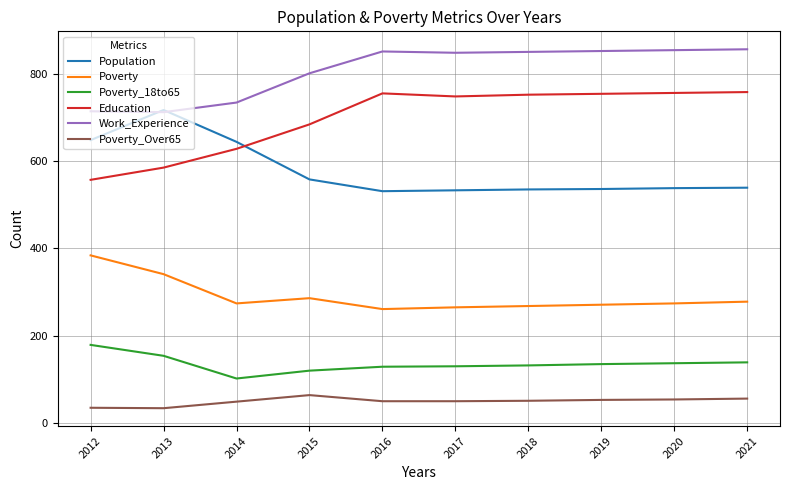

What is the smallest value displayed?

34